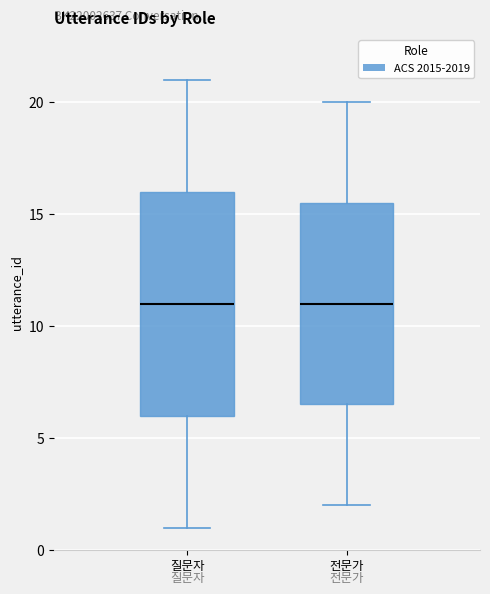

Reading left to right, read every box against the y-axis: the position of its median line, the range the box covers, and the ends of its whiskers. The values are not printed on the chart, so give them approximately, as read against the axis.

질문자: median 11.0, box 6.0 to 16.0, whiskers 1.0 to 21.0
전문가: median 11.0, box 6.5 to 15.5, whiskers 2.0 to 20.0